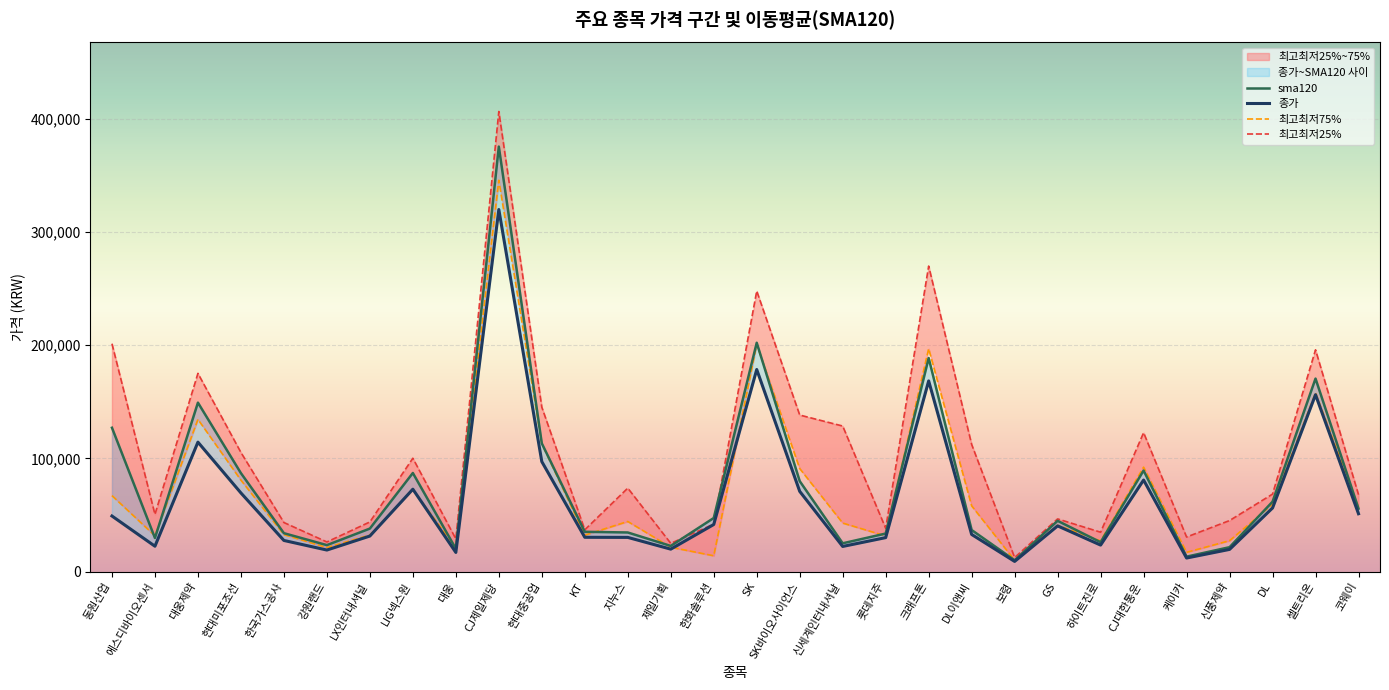

How many lines are shown in the chart?

4